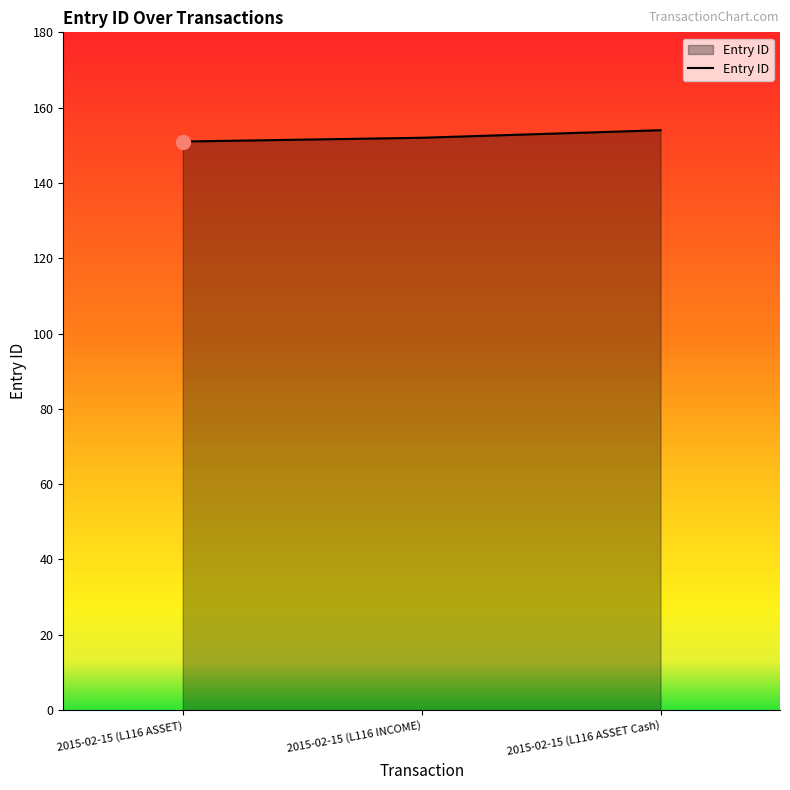

How many lines are shown in the chart?

1